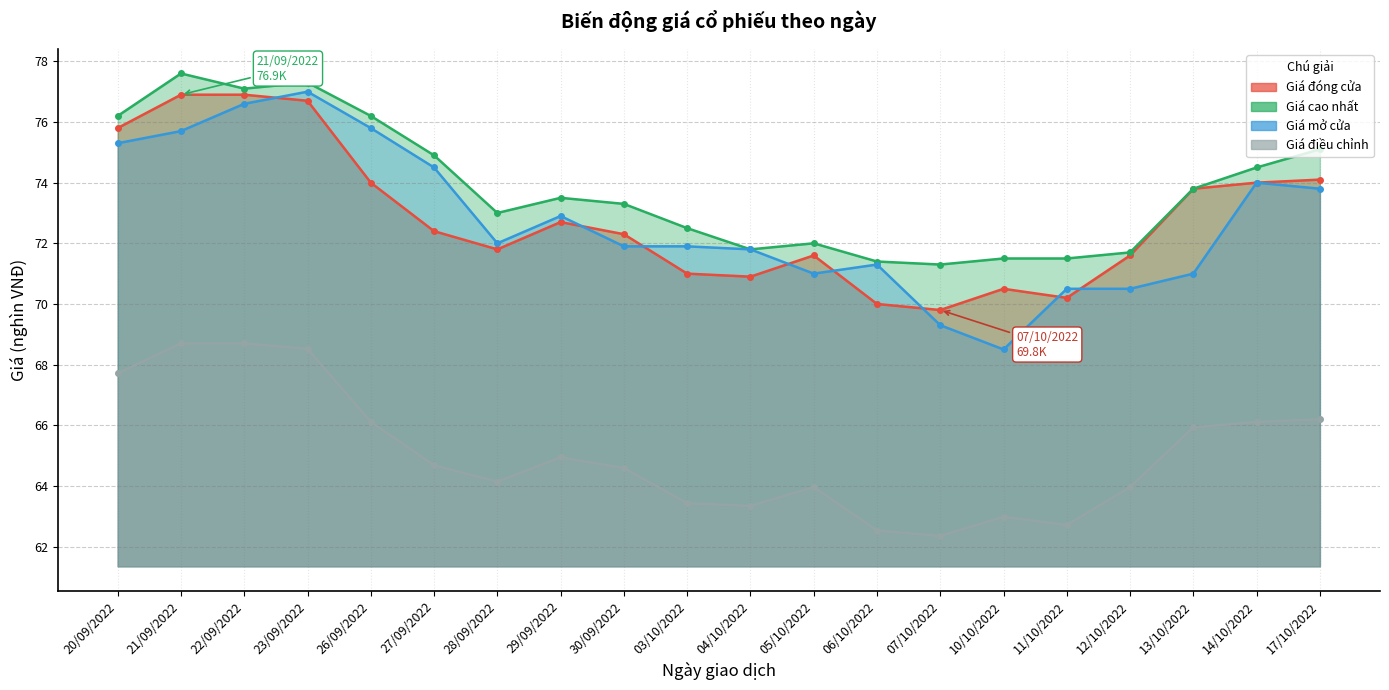

The Giá đóng cửa series shows 21.8 at 17/10/2022. True or false?

False